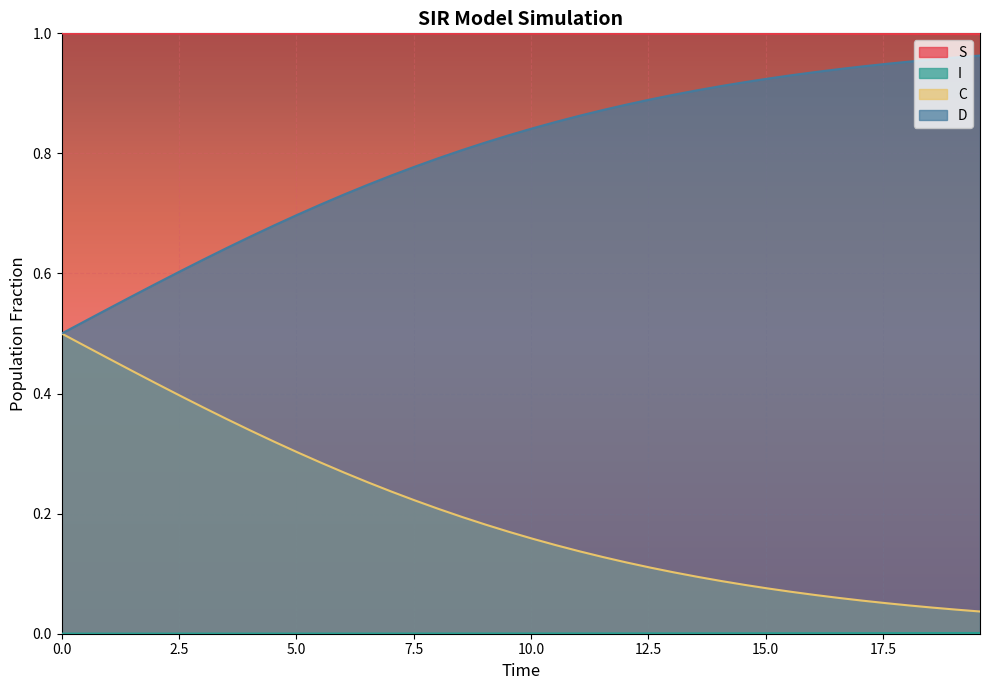

Which series has the largest total across all categories?

S